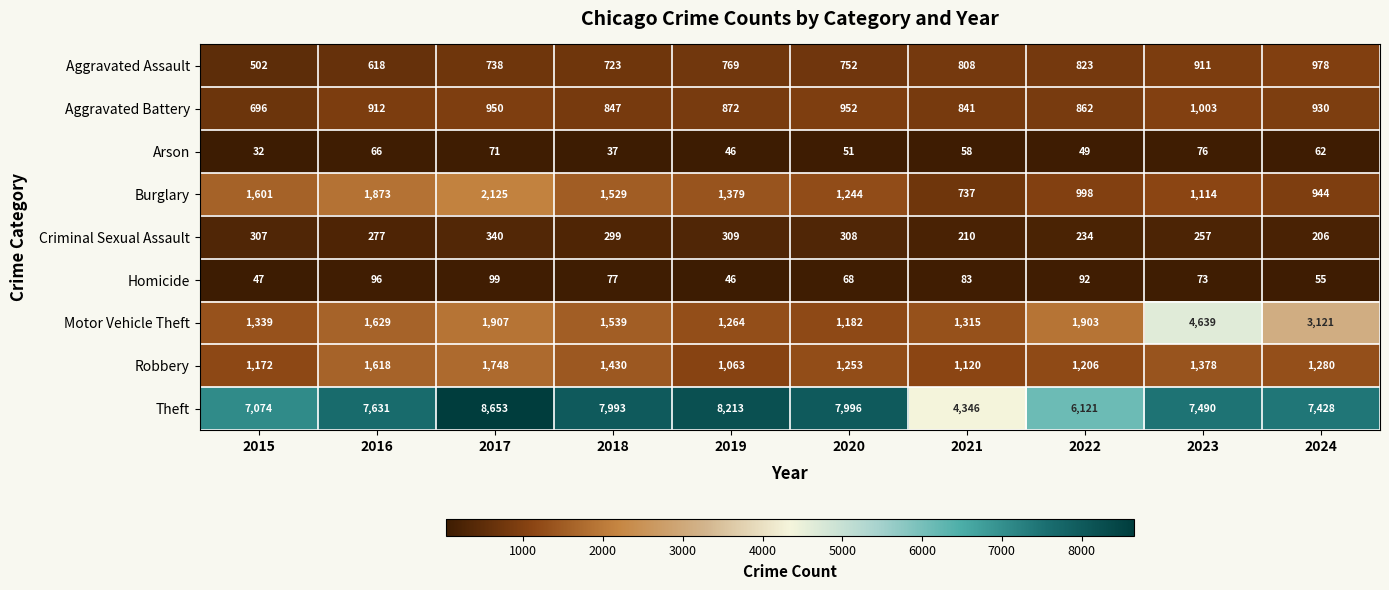

Is it true that Homicide equals 22 at 2015?

False